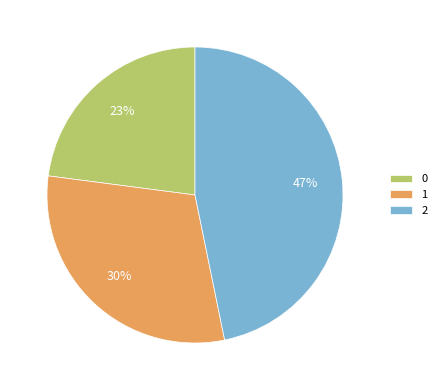

Do 0 and 2 together represent more than half of the pie?

Yes